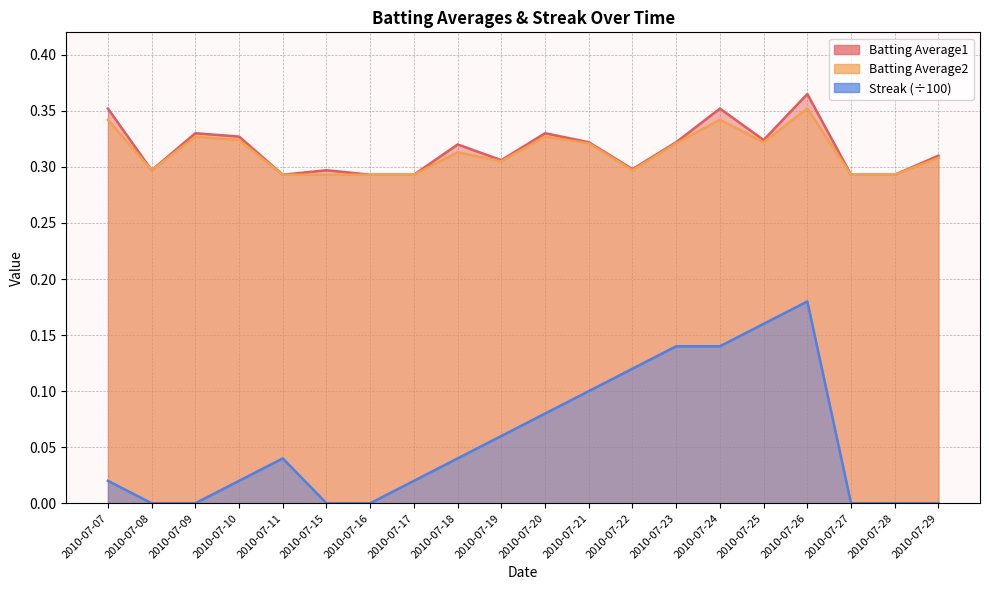

True or false: Batting Average2 and Streak cross at least once.

False